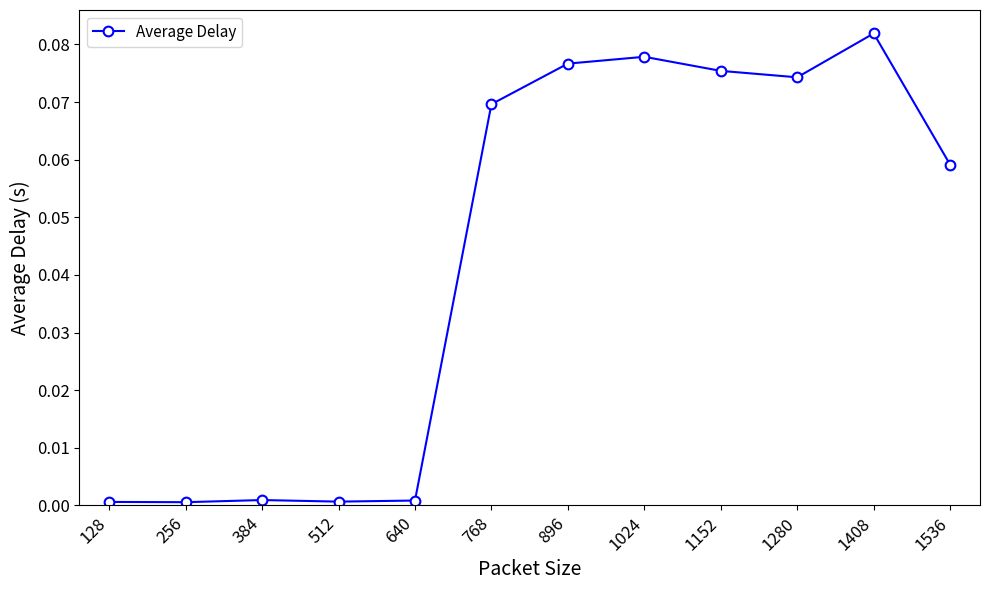

True or false: the data has more than 0 interior local peaks.

True